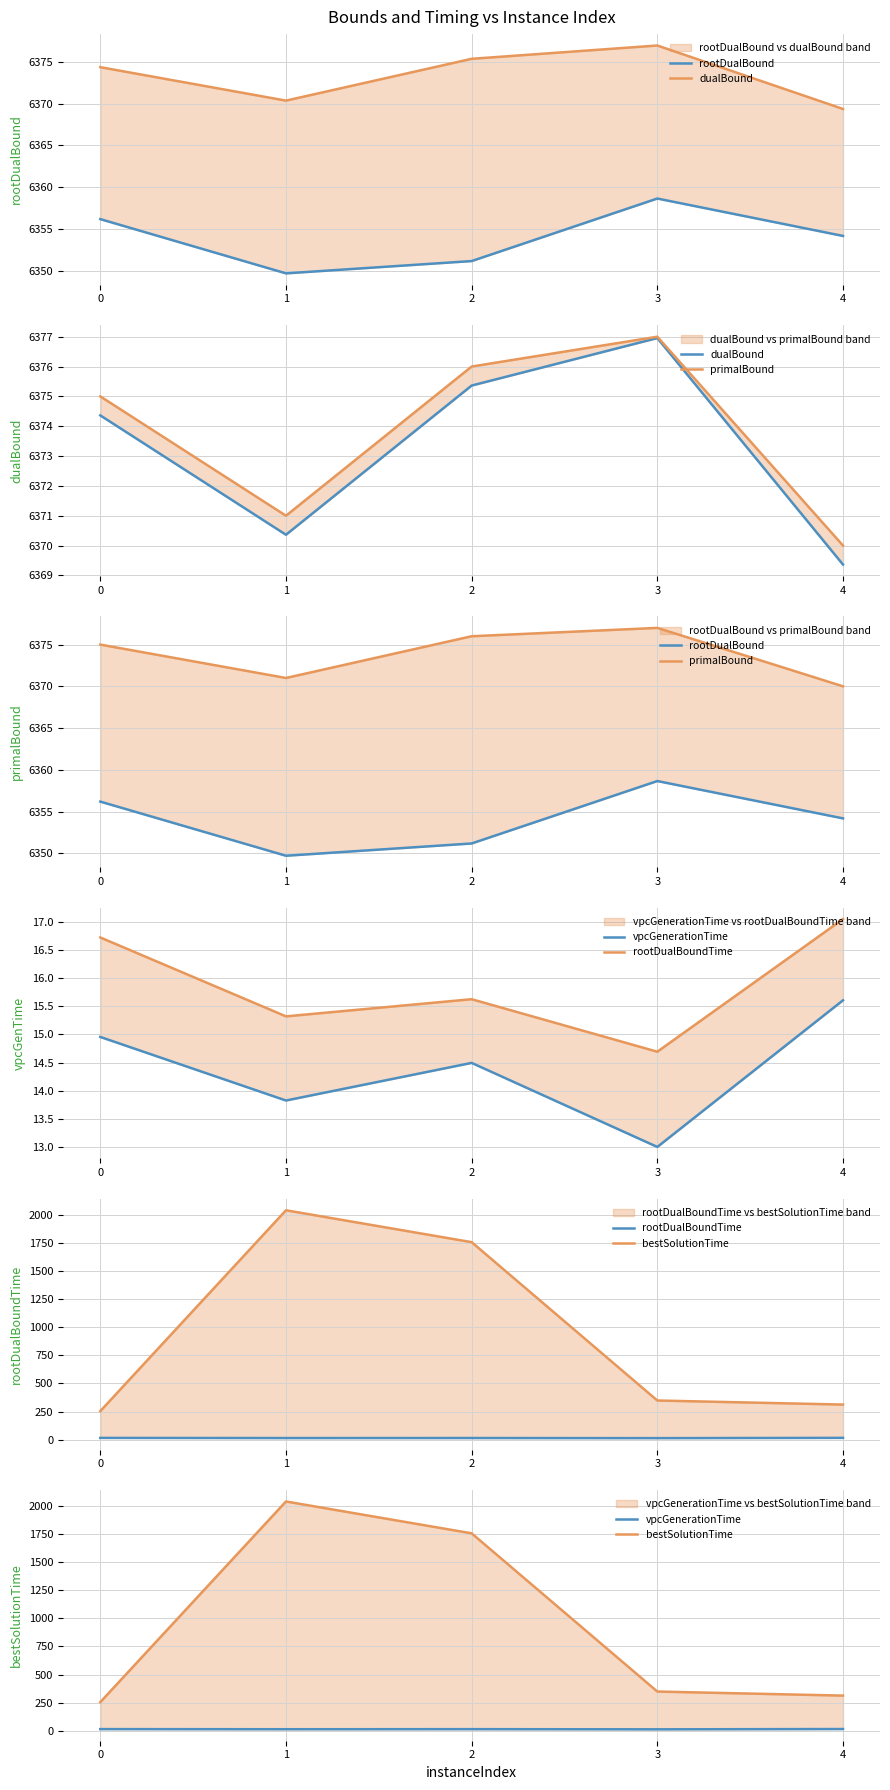

The value of bestSolutionTime at 0 is 148.7. True or false?

False